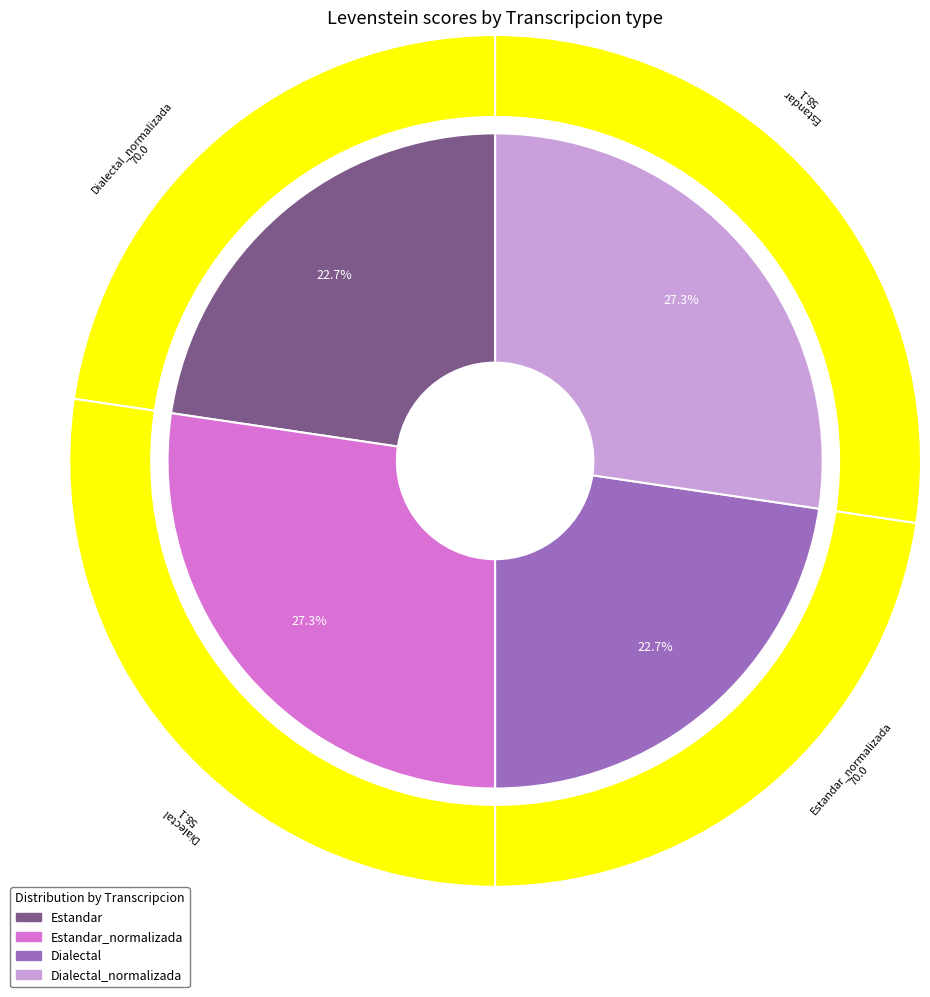

Between Estandar_normalizada and Dialectal_normalizada, which is larger?

Estandar_normalizada